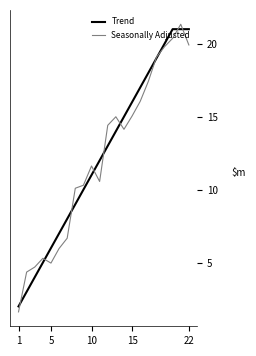

What is the minimum value for Seasonally Adjusted?

1.6